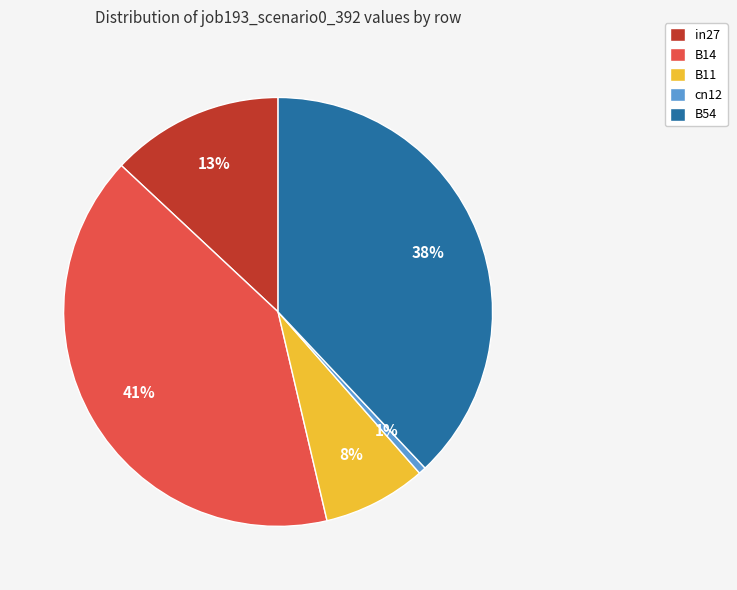

To the nearest percent, what is the difference between the largest and smallest slice percentages?

40%